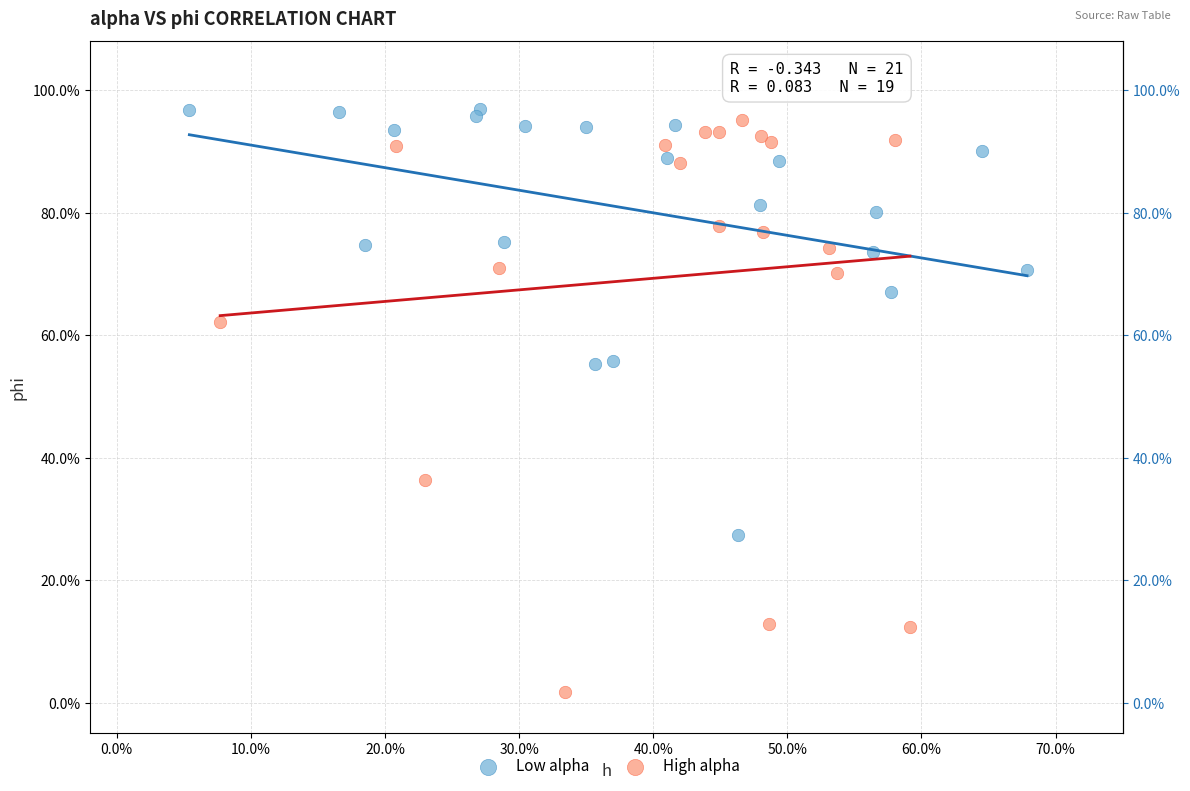

Which series contains the highest Y value?

Low alpha